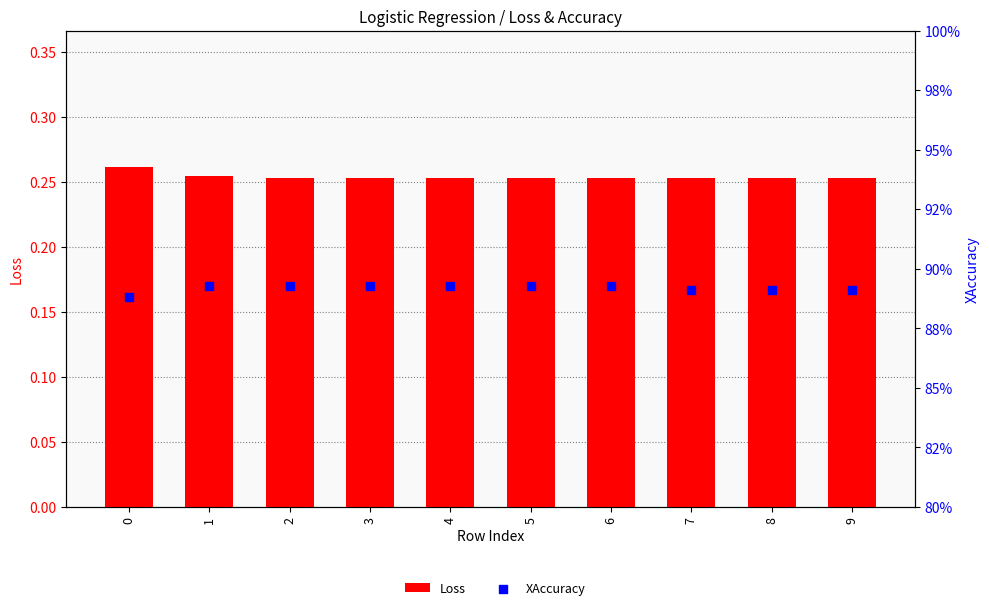

At how many categories does at least one series exceed 0?

10